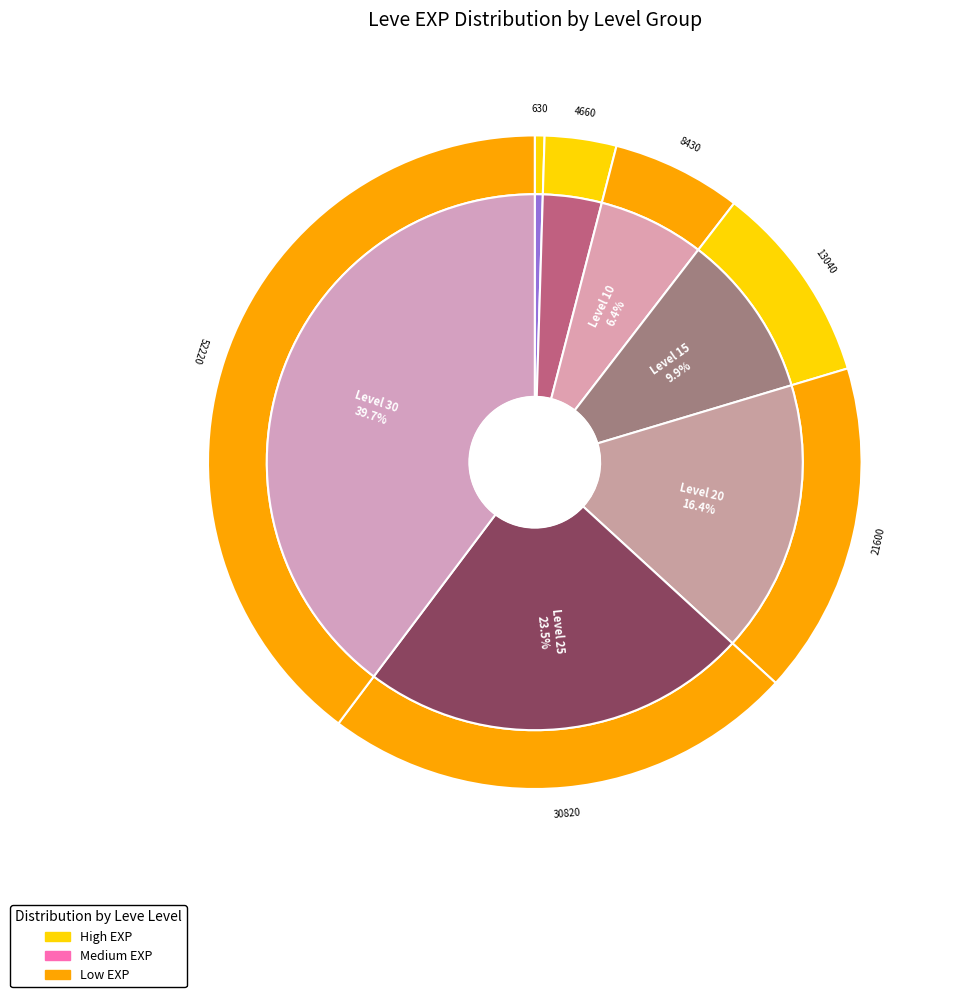

Is there a majority slice in this chart?

No